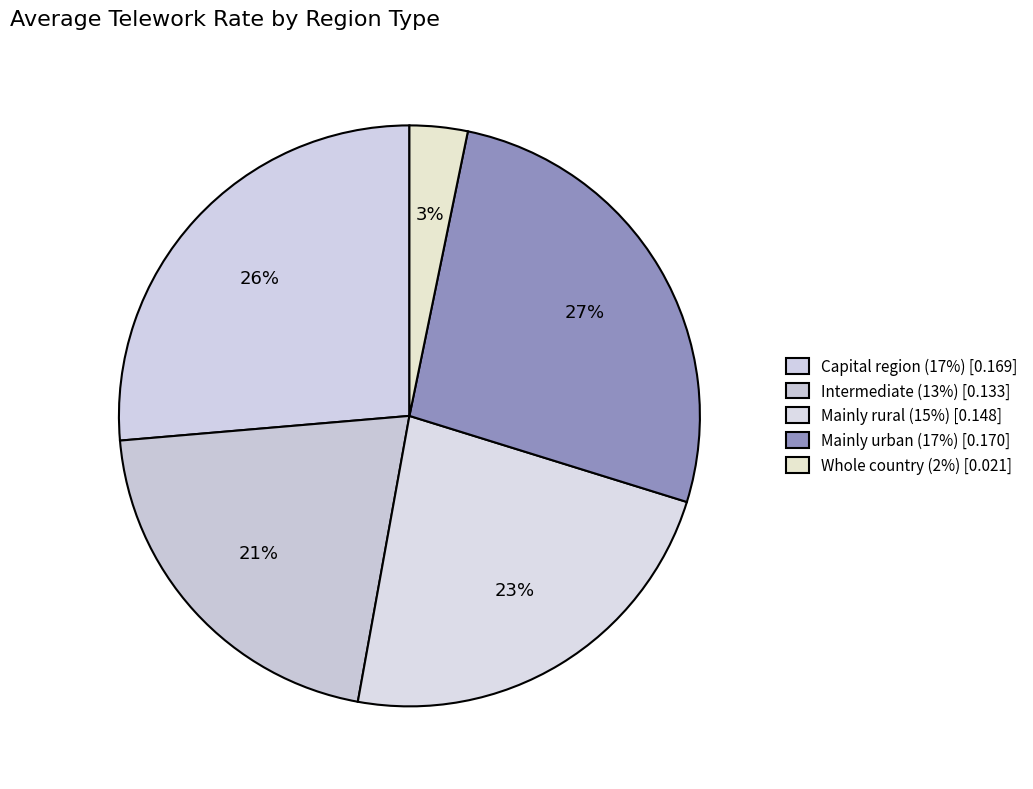

To the nearest percent, what is the difference between the Mainly rural and Whole country slice percentages?

20%